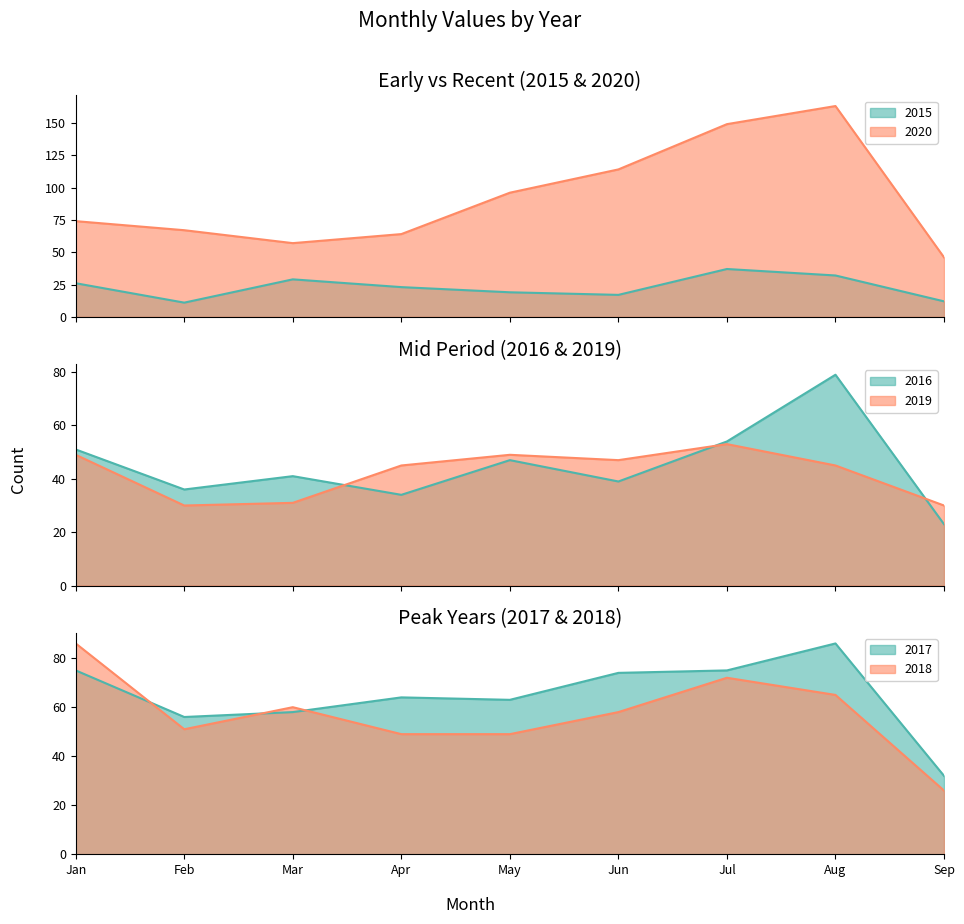

Is the value of 2020 at Jun greater than the value of 2016 at Feb?

Yes